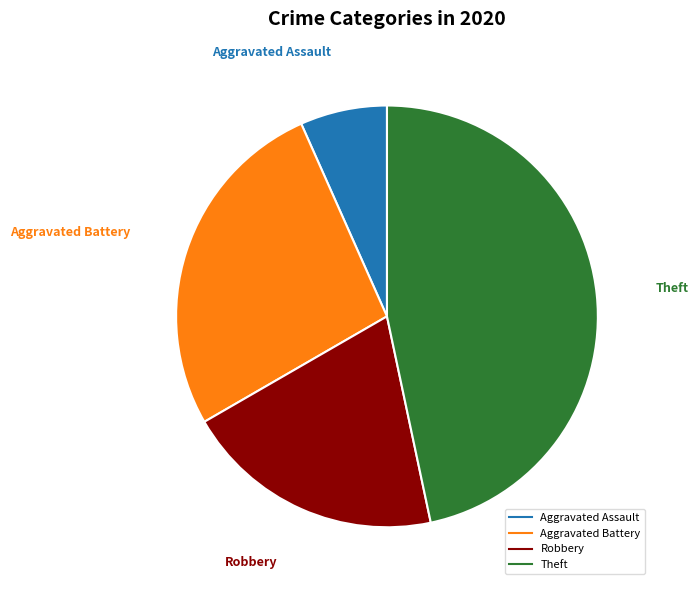

Count the number of slices in the pie.

4